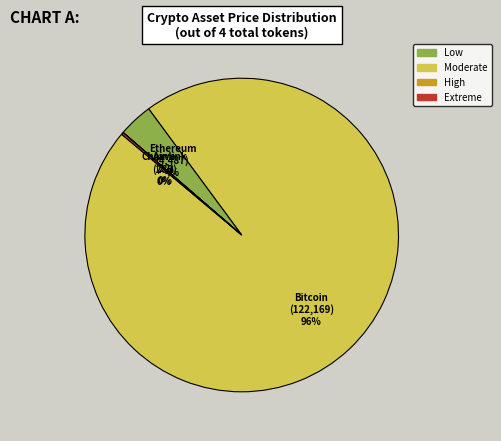

To the nearest percent, what is the average slice percentage?

25%